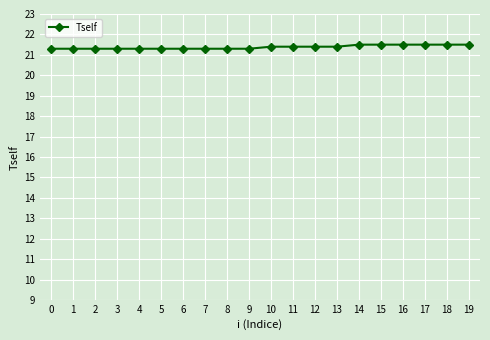

Reading left to right, transcribe all the data shown in this chart.

0=21.3	1=21.3	2=21.3	3=21.3	4=21.3	5=21.3	6=21.3	7=21.3	8=21.3	9=21.3	10=21.4	11=21.4	12=21.4	13=21.4	14=21.5	15=21.5	16=21.5	17=21.5	18=21.5	19=21.5